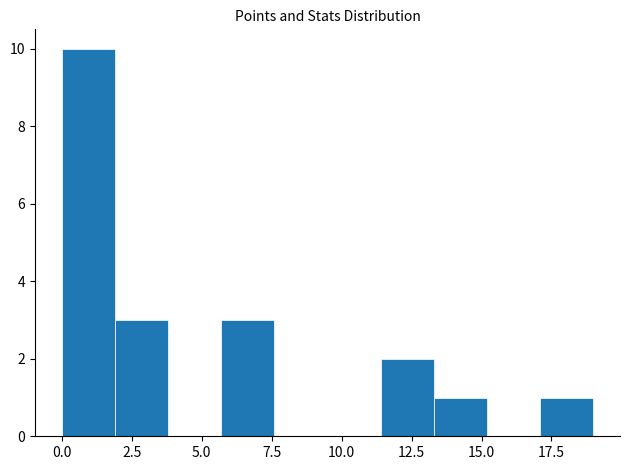

Around what value on the x-axis is the tallest bar? Give the approximate position of its centre, as read against the axis.

1.0